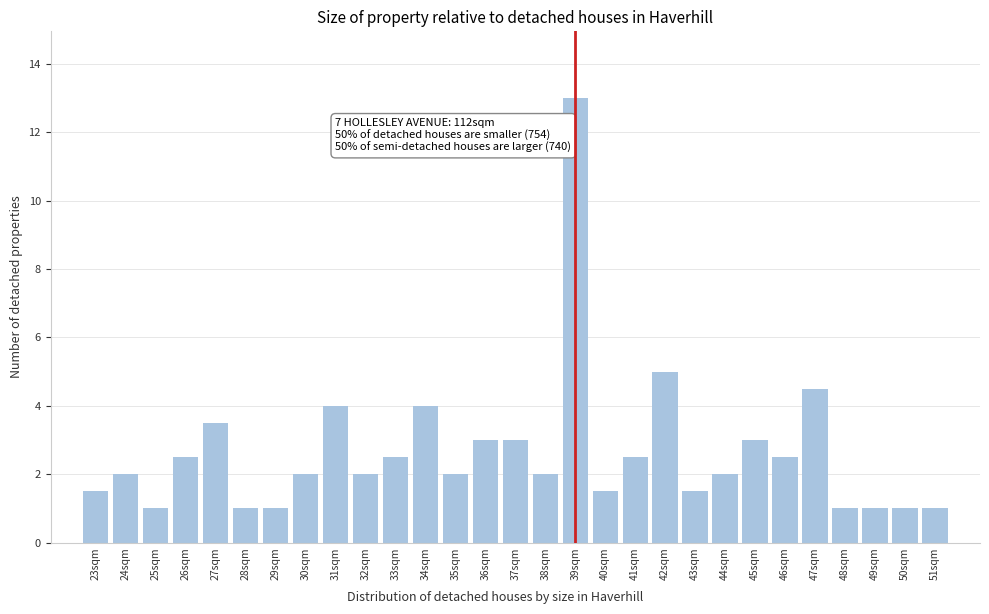

Reading left to right, extract all data points from this chart.

1.5	2.0	1.0	2.5	3.5	1.0	1.0	2.0	4.0	2.0	2.5	4.0	2.0	3.0	3.0	2.0	13.0	1.5	2.5	5.0	1.5	2.0	3.0	2.5	4.5	1.0	1.0	1.0	1.0